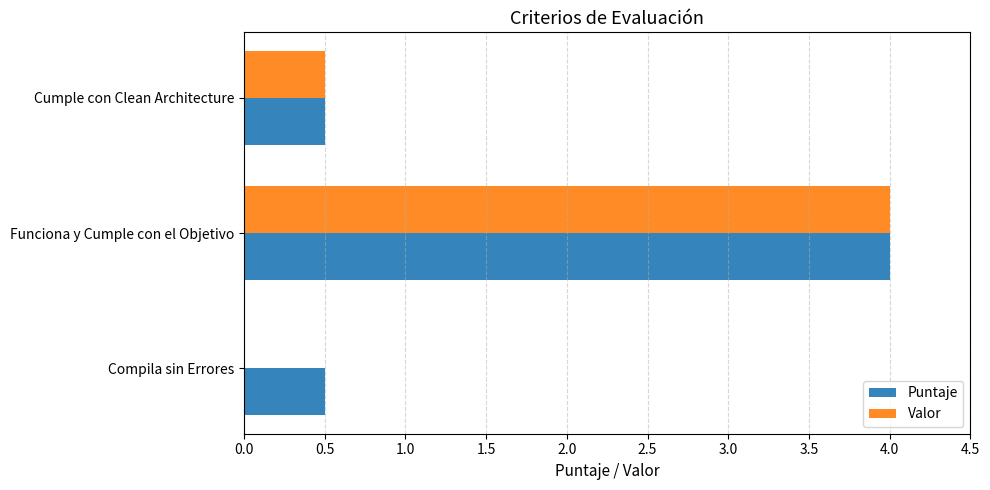

At which category does the chart reach its peak across all series?

Funciona y Cumple con el Objetivo